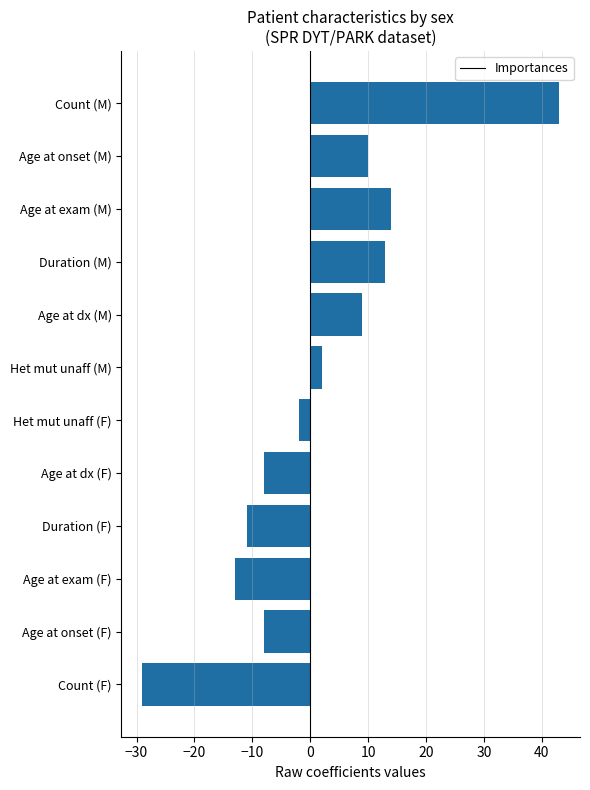

What is the sum of all values?

20